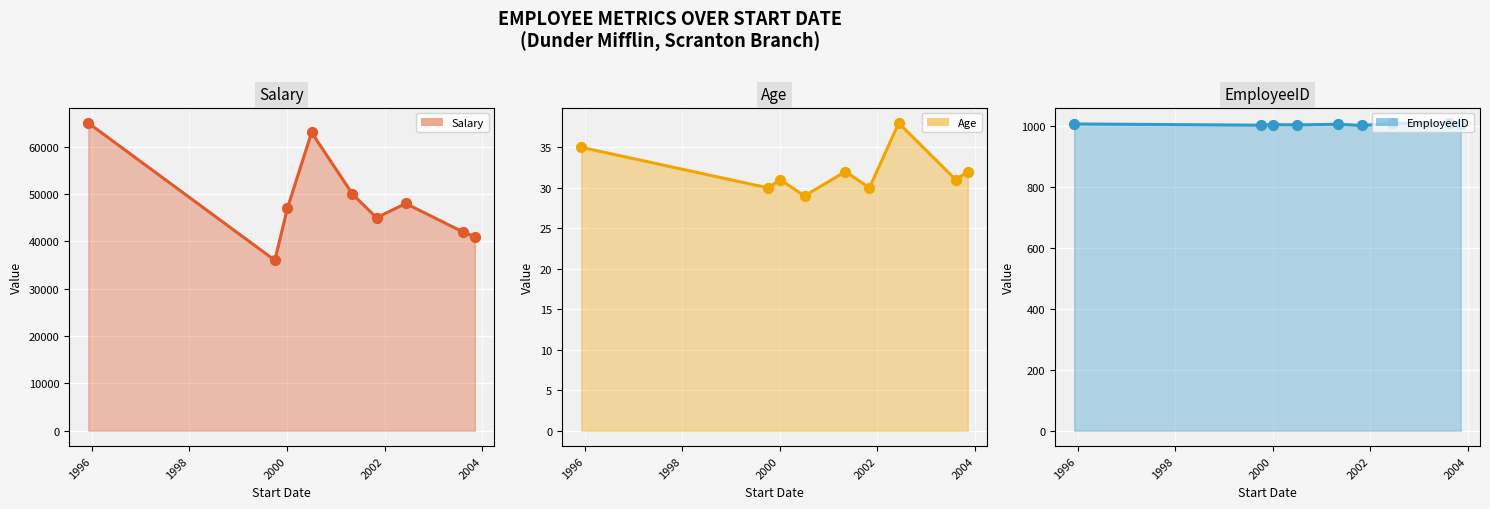

Which series reaches the minimum Y coordinate?

Age (line)